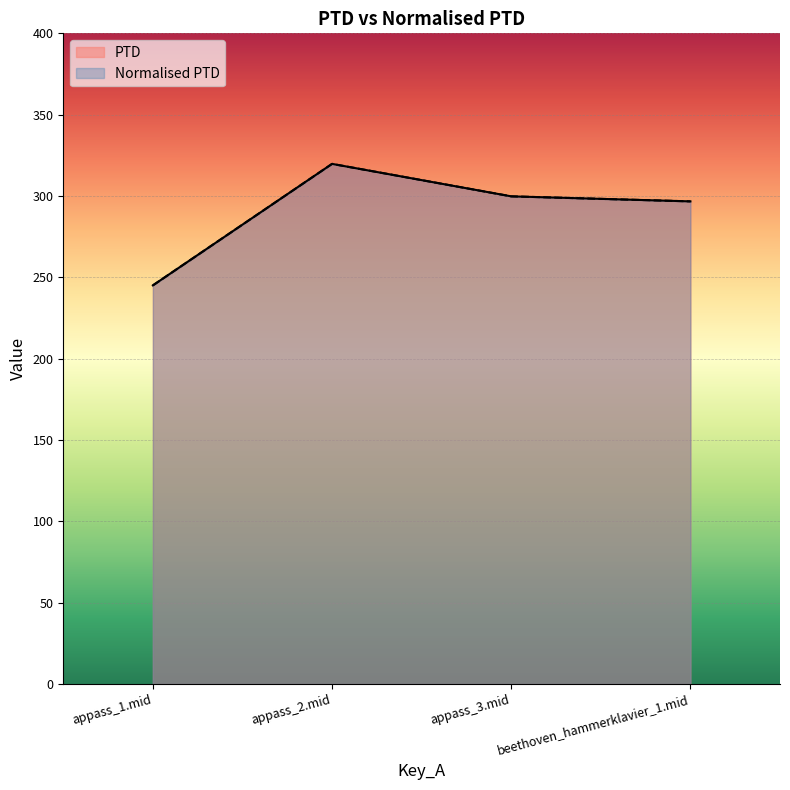

What is the label of the 2nd point from the right?

appass_3.mid